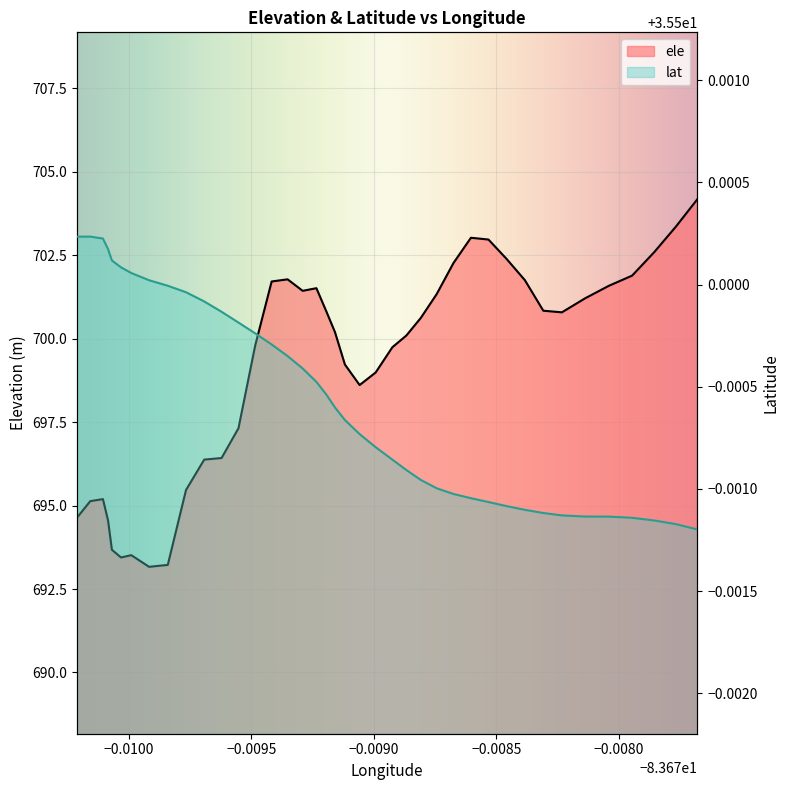

The ele series shows 197.1 at 20. True or false?

False